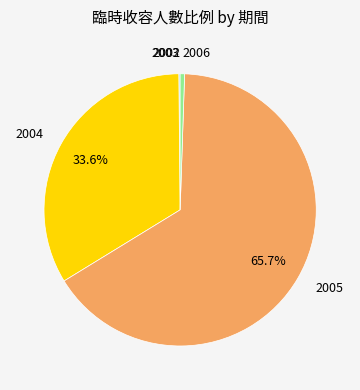

Which slice is the largest?

2005